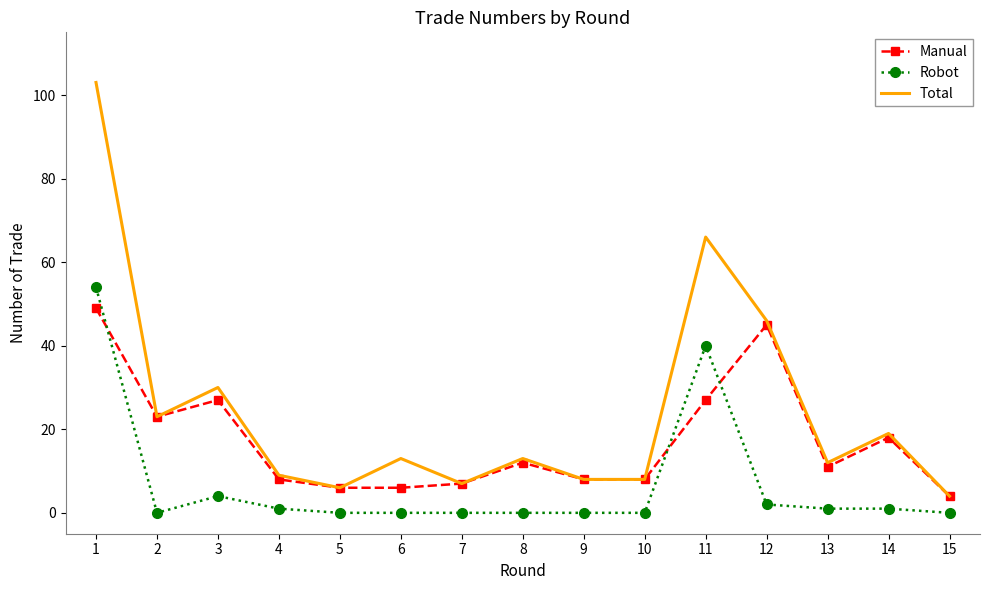

Reading right to left, list all the values displayed in this chart.

Manual: 4	18	11	45	27	8	8	12	7	6	6	8	27	23	49
Robot: 0	1	1	2	40	0	0	0	0	0	0	1	4	0	54
Total: 4	19	12	46	66	8	8	13	7	13	6	9	30	23	103